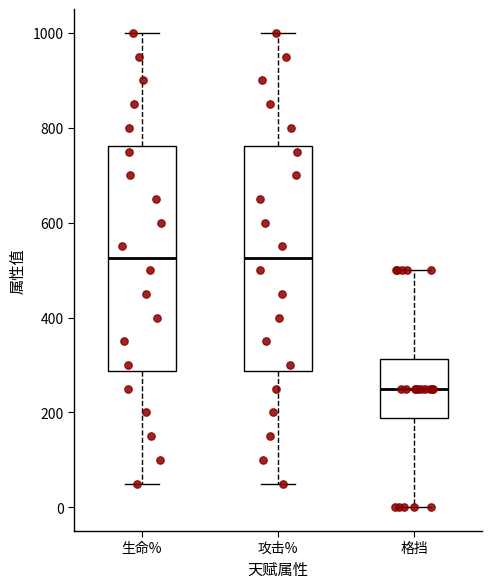

Reading left to right, transcribe this box plot: for each box, give where its median line is, the range the box spans, and where its two whiskers end, as read against the y-axis. The values are not printed on the chart, so give them approximately, as read against the axis.

生命%: median 520, box 280 to 760, whiskers 60 to 1000
攻击%: median 520, box 280 to 760, whiskers 60 to 1000
格挡: median 260, box 180 to 320, whiskers 0 to 500